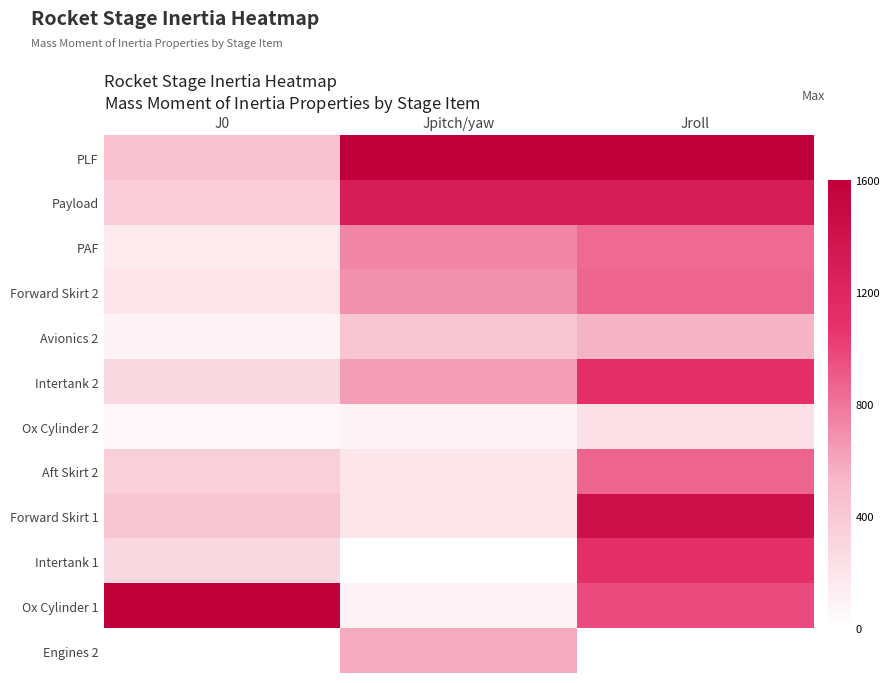

Reading left to right, list all the values displayed in this chart.

PLF: J0=0.3	Jpitch/yaw=1.0	Jroll=1.0
Payload: J0=0.2	Jpitch/yaw=0.8	Jroll=0.8
PAF: J0=0.1	Jpitch/yaw=0.5	Jroll=0.5
Forward Skirt 2: J0=0.1	Jpitch/yaw=0.4	Jroll=0.5
Avionics 2: J0=0.1	Jpitch/yaw=0.3	Jroll=0.3
Intertank 2: J0=0.2	Jpitch/yaw=0.4	Jroll=0.7
Ox Cylinder 2: J0=0.0	Jpitch/yaw=0.1	Jroll=0.1
Aft Skirt 2: J0=0.2	Jpitch/yaw=0.1	Jroll=0.5
Forward Skirt 1: J0=0.3	Jpitch/yaw=0.1	Jroll=0.9
Intertank 1: J0=0.2	Jpitch/yaw=0.0	Jroll=0.7
Ox Cylinder 1: J0=1.0	Jpitch/yaw=0.1	Jroll=0.6
Engines 2: J0=0.0	Jpitch/yaw=0.4	Jroll=0.0